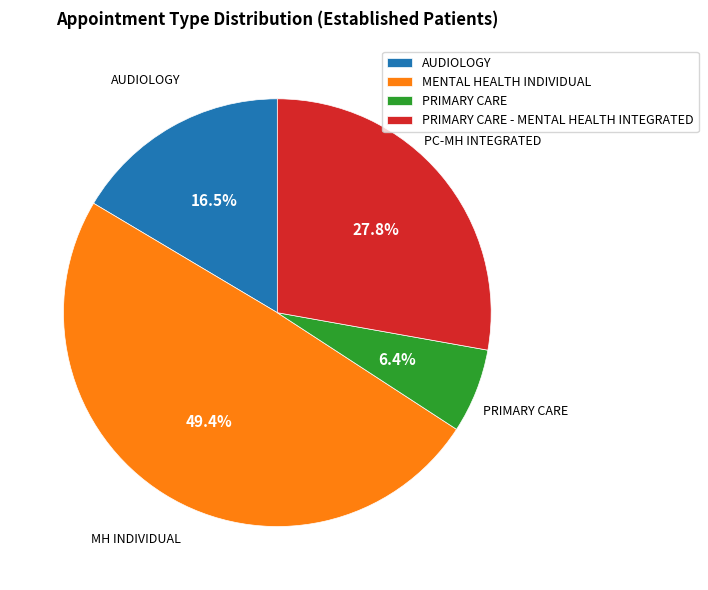

Is it true that PRIMARY CARE - MENTAL HEALTH INTEGRATED is 19% of the pie?

False